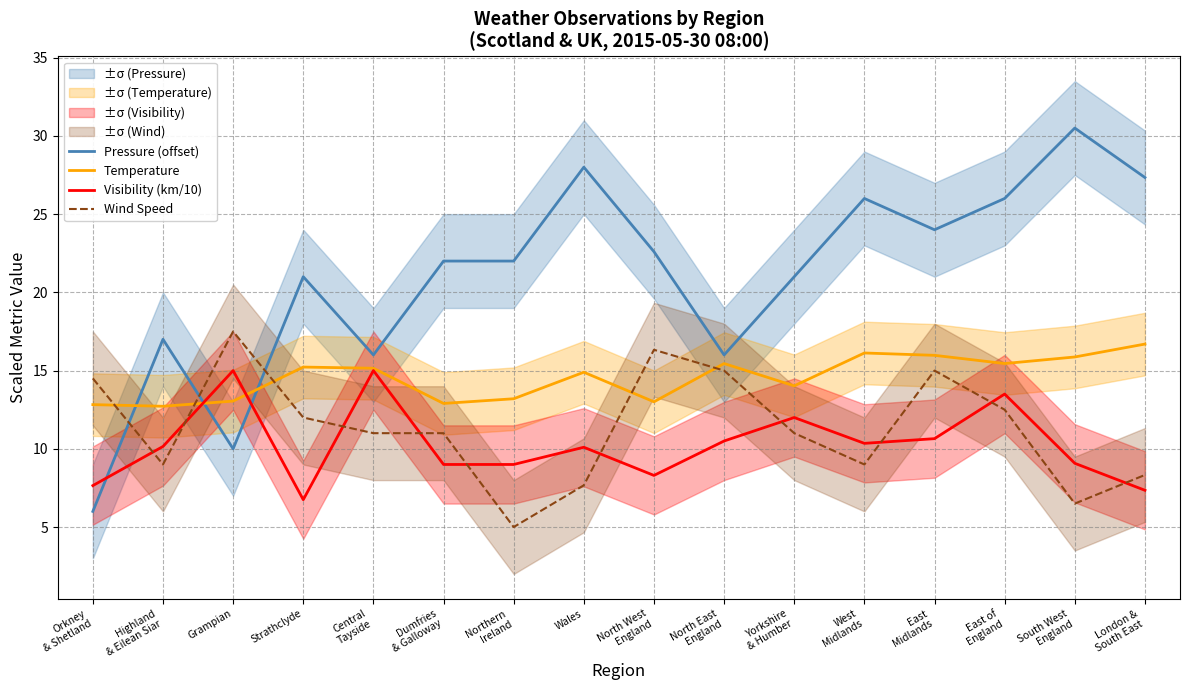

What is the difference between the second highest and second lowest values in the Visibility (km/10) series?

7.7